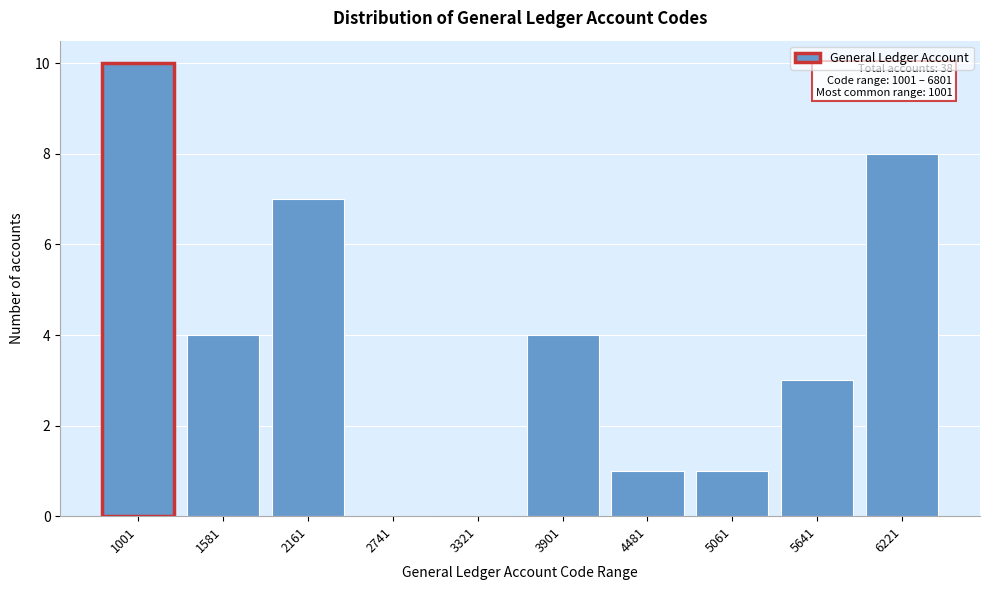

Reading left to right, list all the values displayed in this chart.

1001=10	1581=4	2161=7	2741=0	3321=0	3901=4	4481=1	5061=1	5641=3	6221=8